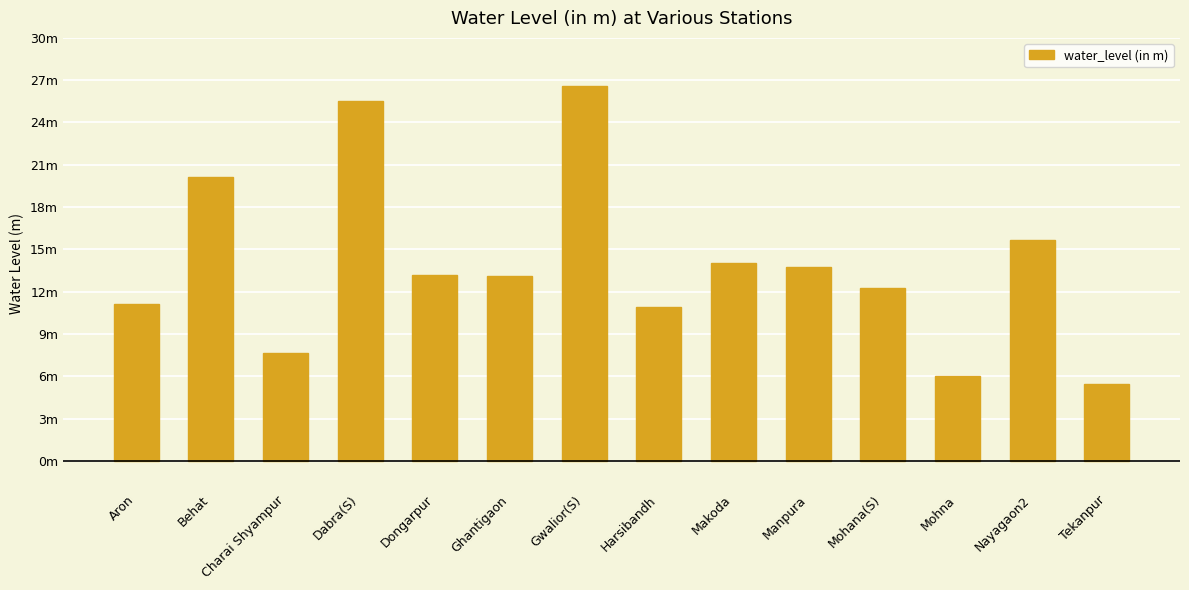

Does the chart contain any negative values?

No